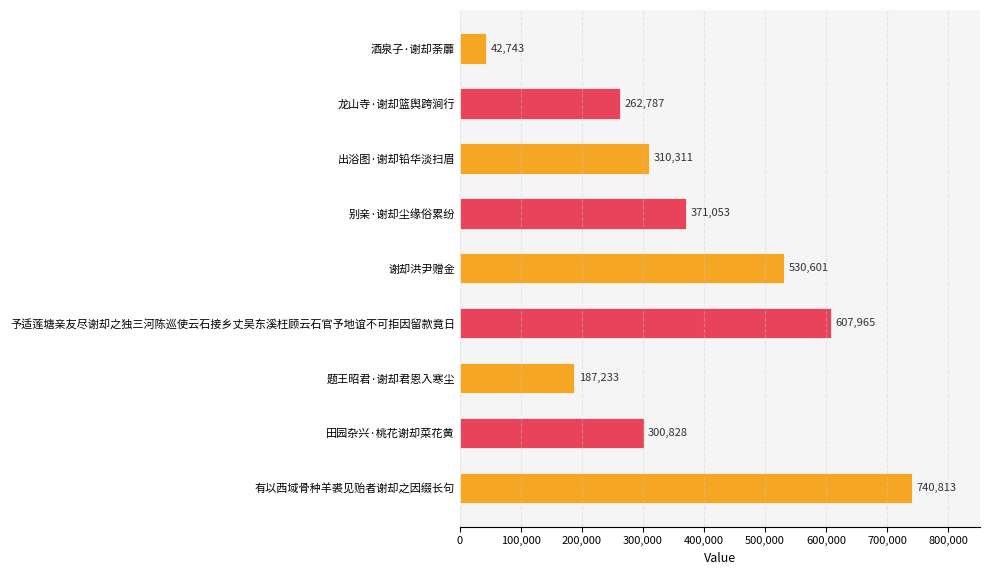

Rank the categories by value from highest to lowest.

有以西域骨种羊裘见贻者谢却之因缀长句, 予适莲塘亲友尽谢却之独三河陈巡使云石接乡丈吴东溪枉顾云石官予地谊不可拒因留款竟日, 谢却洪尹赠金, 别亲·谢却尘缘俗累纷, 出浴图·谢却铅华淡扫眉, 田园杂兴·桃花谢却菜花黄, 龙山寺·谢却篮舆跨涧行, 题王昭君·谢却君恩入寒尘, 酒泉子·谢却荼蘼